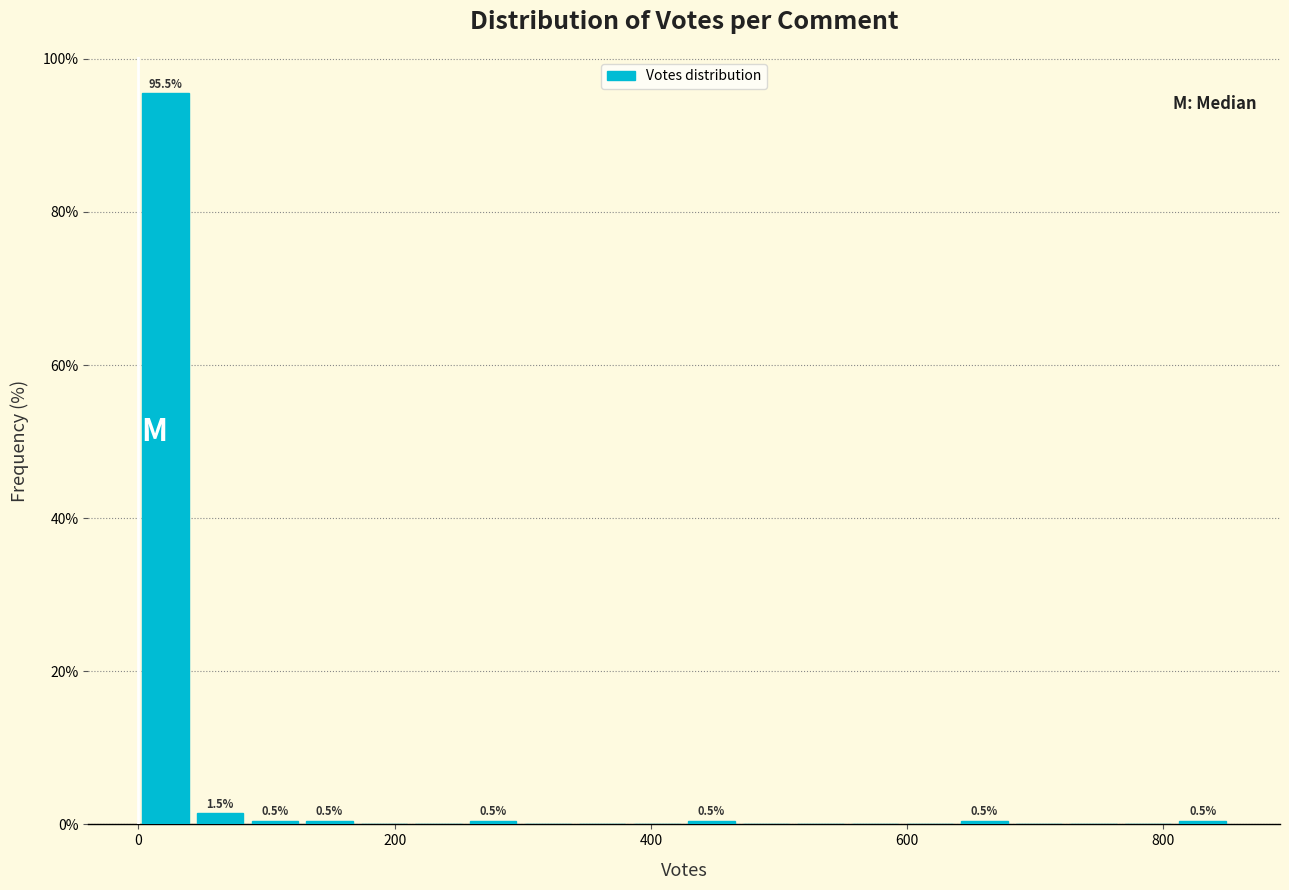

Read against the x-axis, roughly where is the centre of the tallest bar?

20